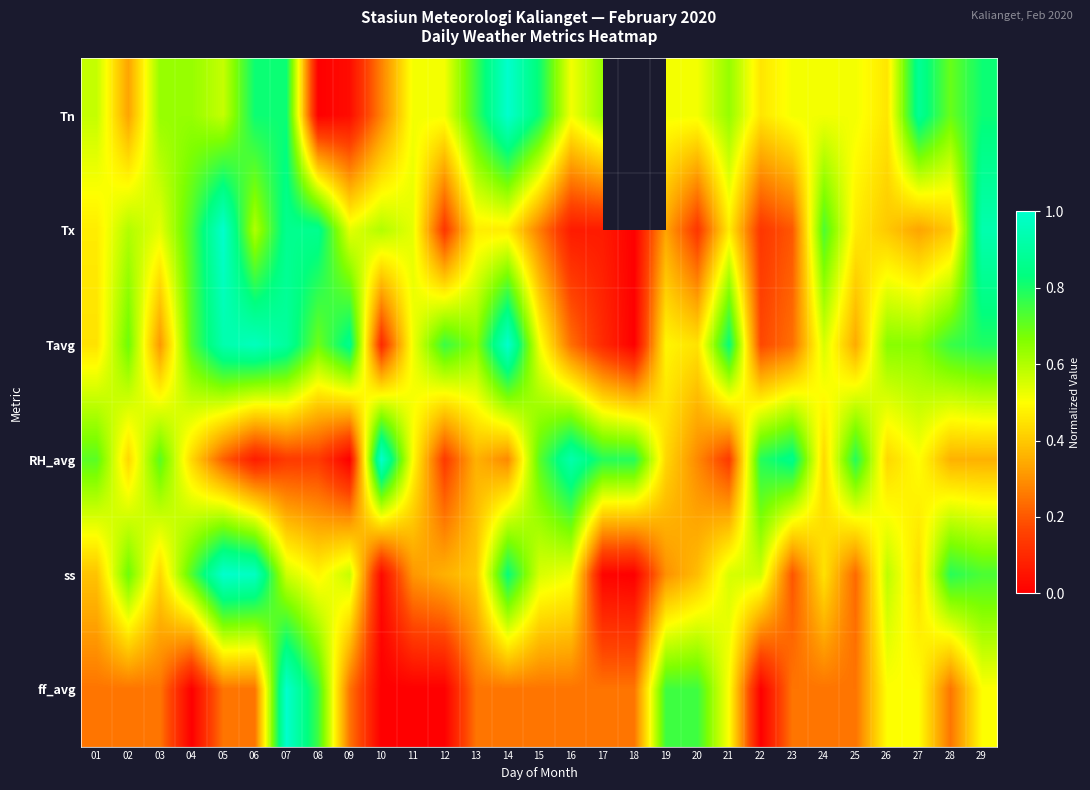

What is the maximum value for Tavg?

1.0